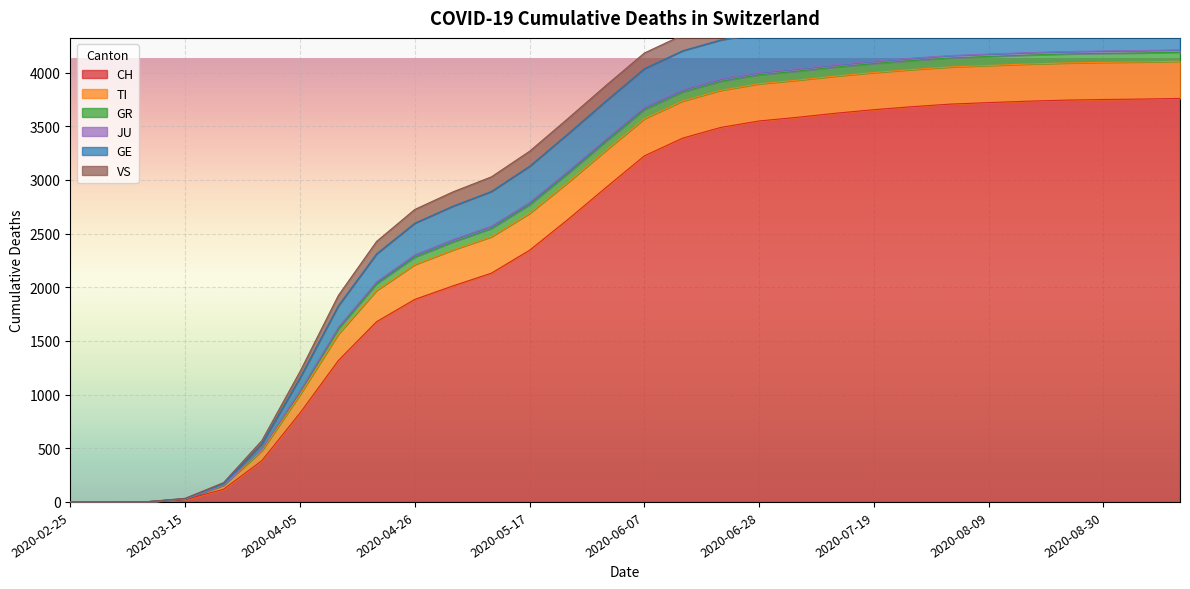

True or false: TI and CH cross at least once.

False